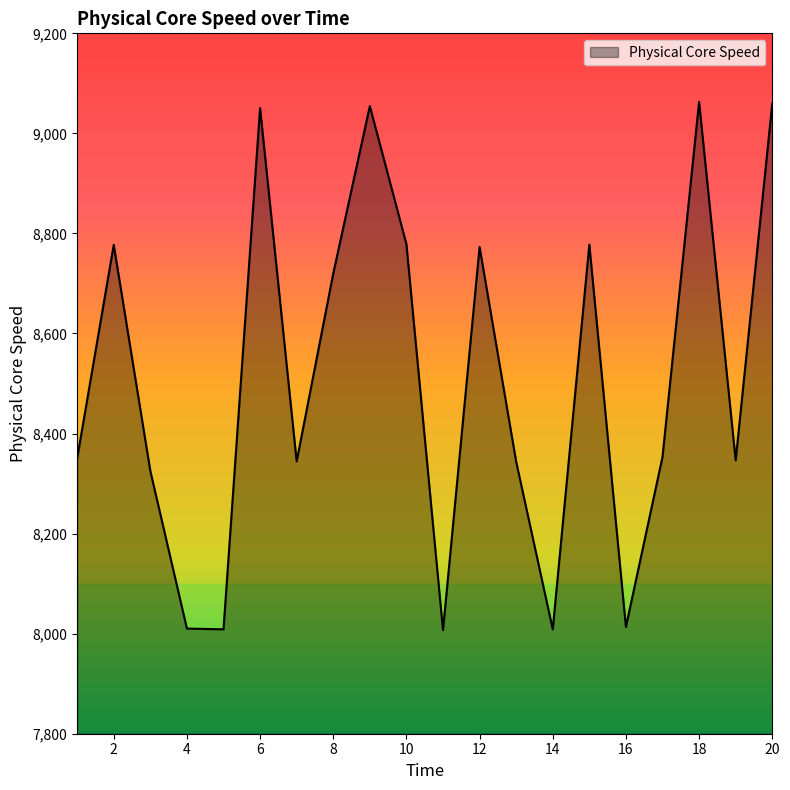

Does the chart display data point markers on the line(s)?

No